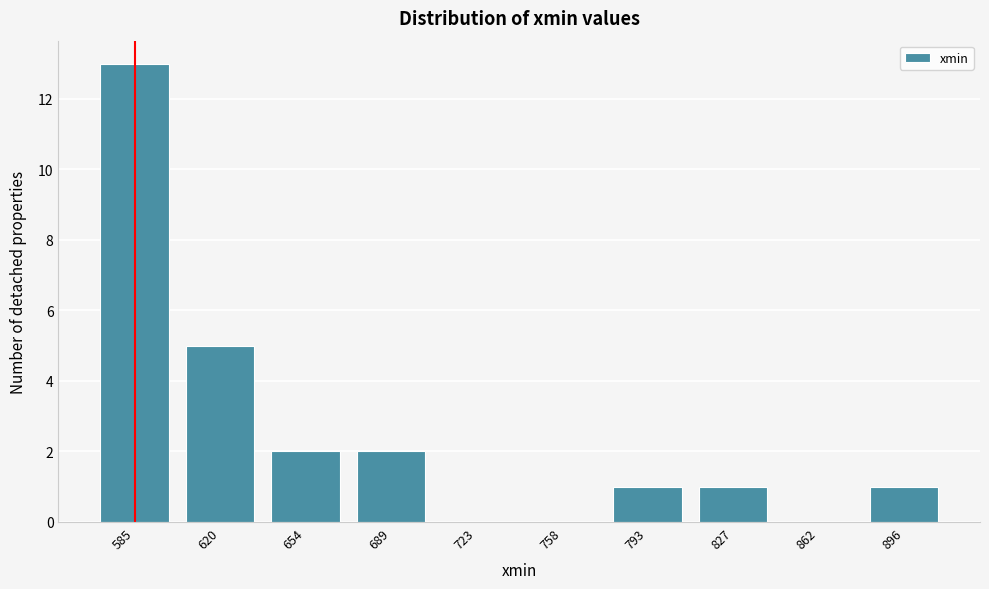

Reading left to right, list all the values displayed in this chart.

585=13	620=5	654=2	689=2	723=0	758=0	793=1	827=1	862=0	896=1